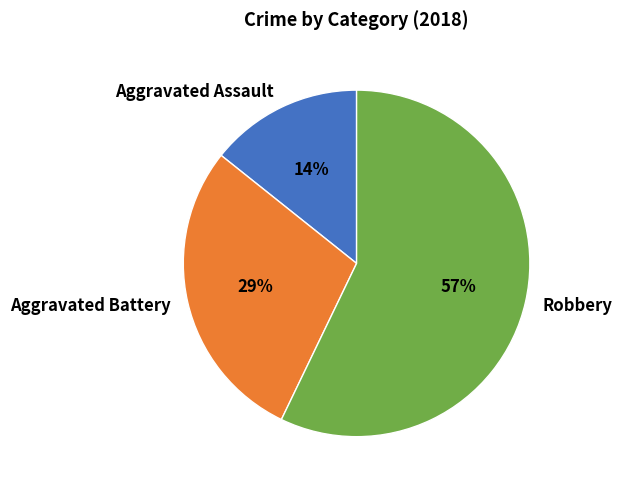

Between Robbery and Aggravated Assault, which is larger?

Robbery